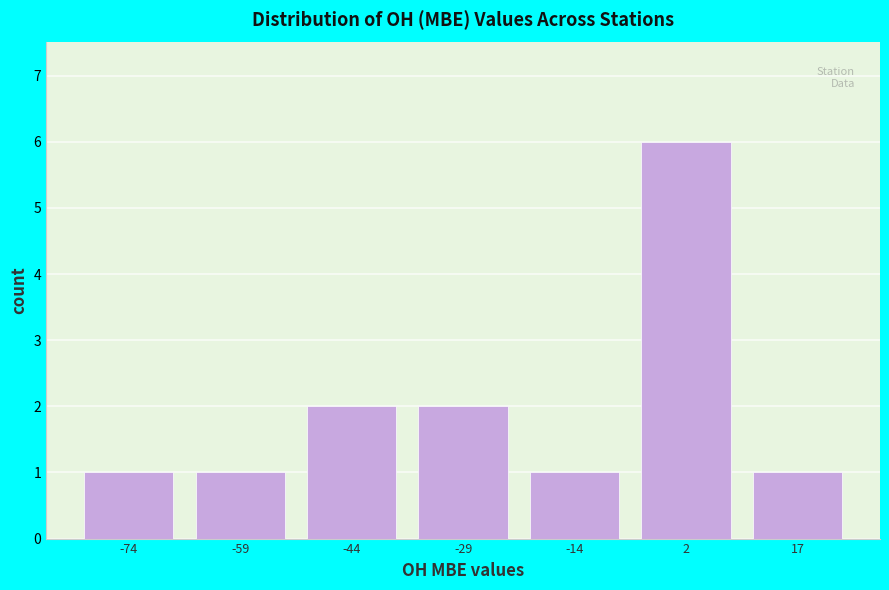

Reading left to right, transcribe this chart: for each bar, give the range it covers on the x-axis and its height. Neither the bar edges nor the heights are printed on the chart, so give them approximately, as read against the axes.

-82 to -66: 1
-66 to -52: 1
-52 to -36: 2
-36 to -22: 2
-22 to -6: 1
-6 to 10: 6
10 to 24: 1